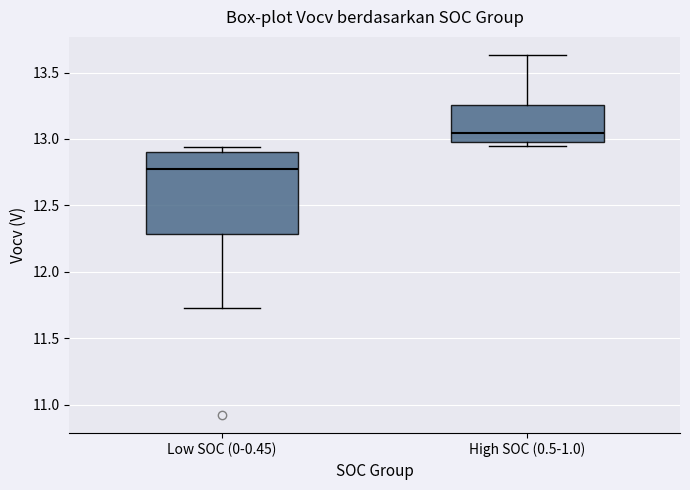

Reading left to right, transcribe this box plot: for each box, give where its median line is, the range the box spans, and where its two whiskers end, as read against the y-axis. The values are not printed on the chart, so give them approximately, as read against the axis.

Low SOC (0-0.45): median 12.80, box 12.30 to 12.90, whiskers 11.75 to 12.95
High SOC (0.5-1.0): median 13.05, box 13.00 to 13.25, whiskers 12.95 to 13.65